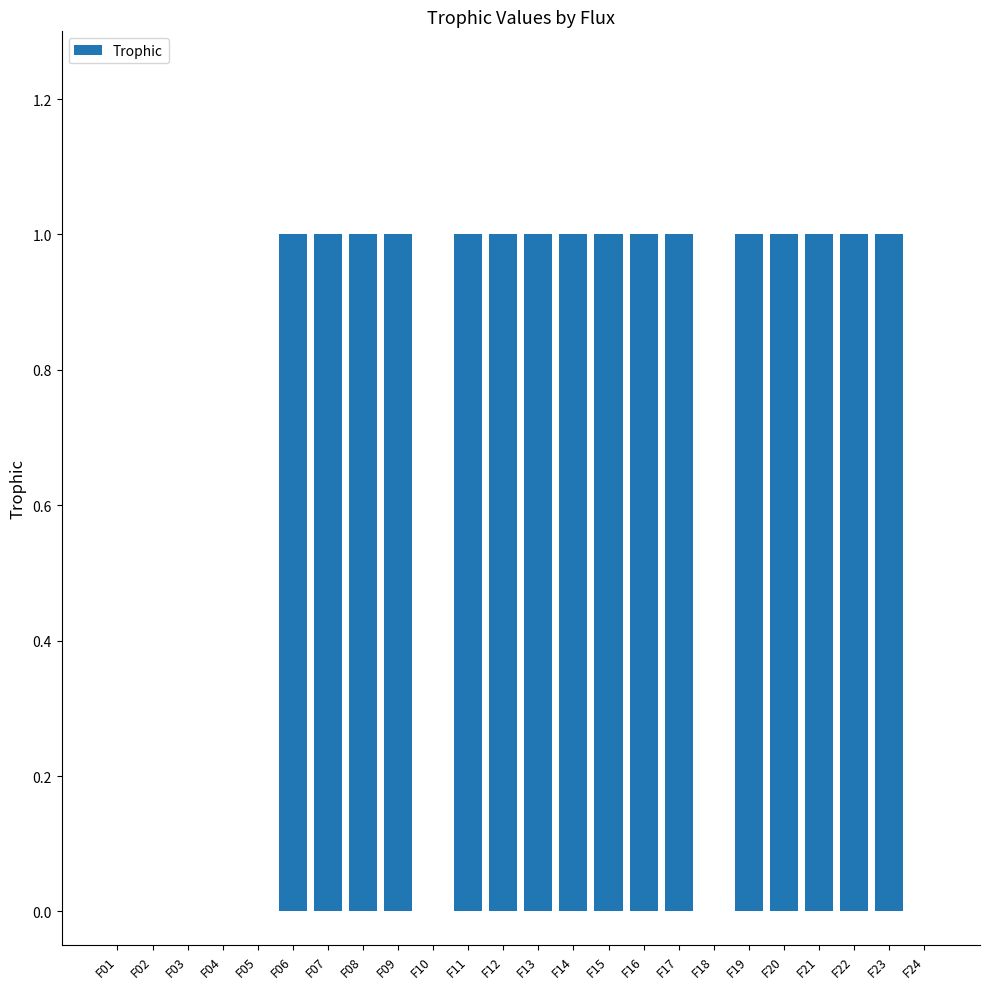

Does the chart contain stacked bars?

No